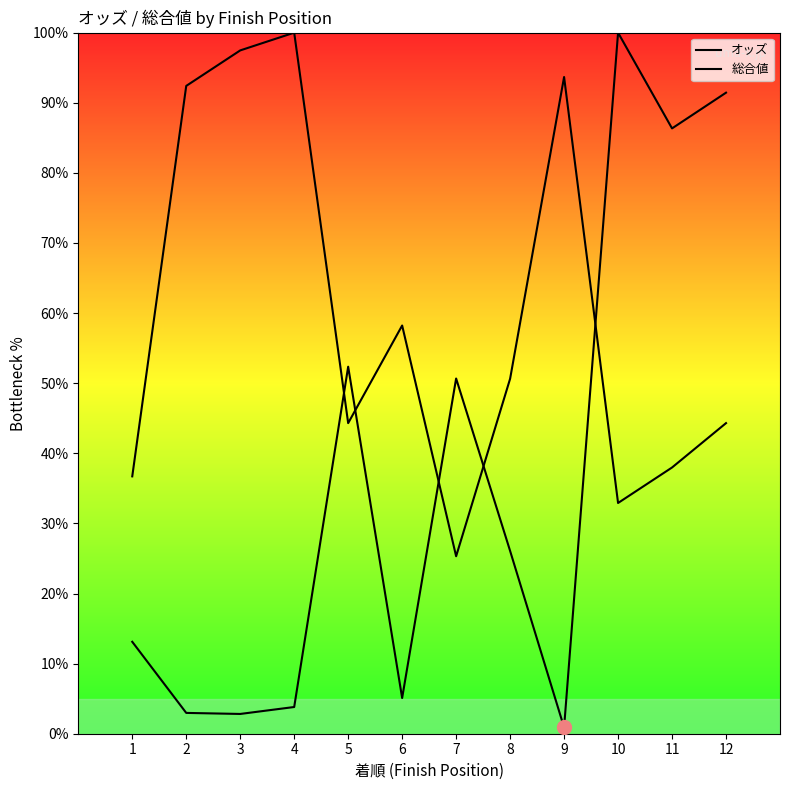

What is the value of the オッズ point at the 1st from the left?

13.1